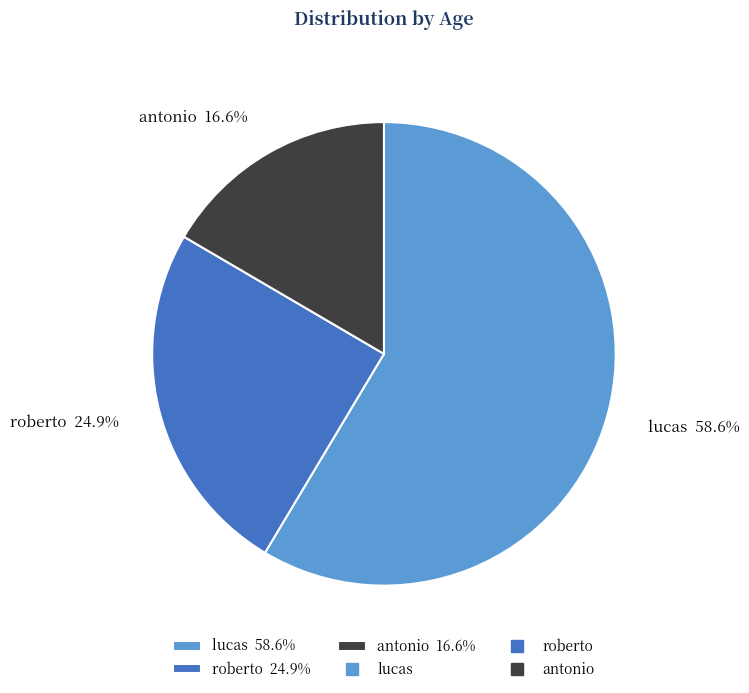

To the nearest percent, what portion does antonio represent?

17%